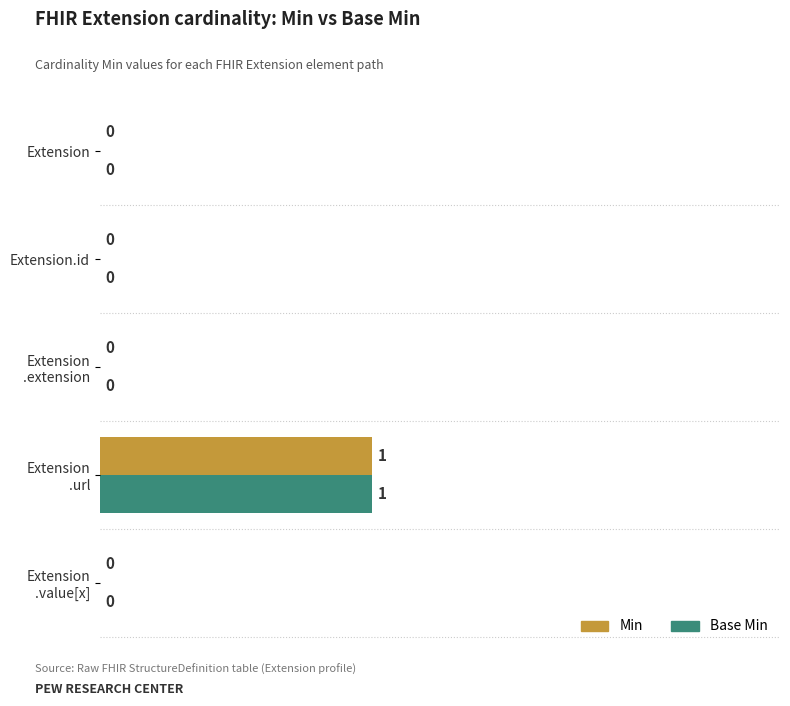

How many Min values are between 0 and 1?

5